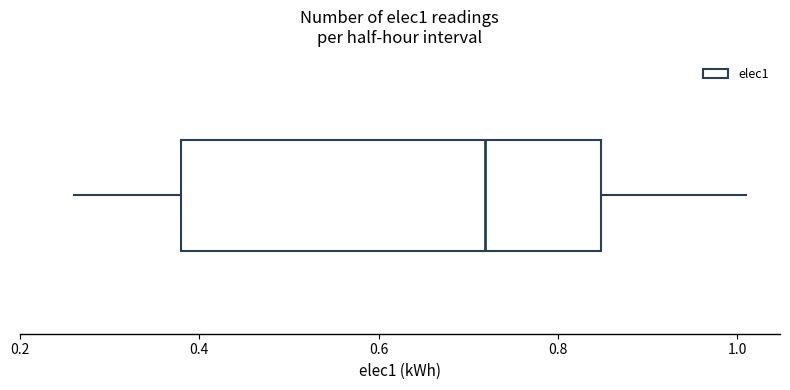

Read this box plot against the x-axis: the position of the median line, the range covered by the box, and the ends of both whiskers. The values are not printed on the chart, so give them approximately, as read against the axis.

median 0.72, box 0.38 to 0.84, whiskers 0.26 to 1.00